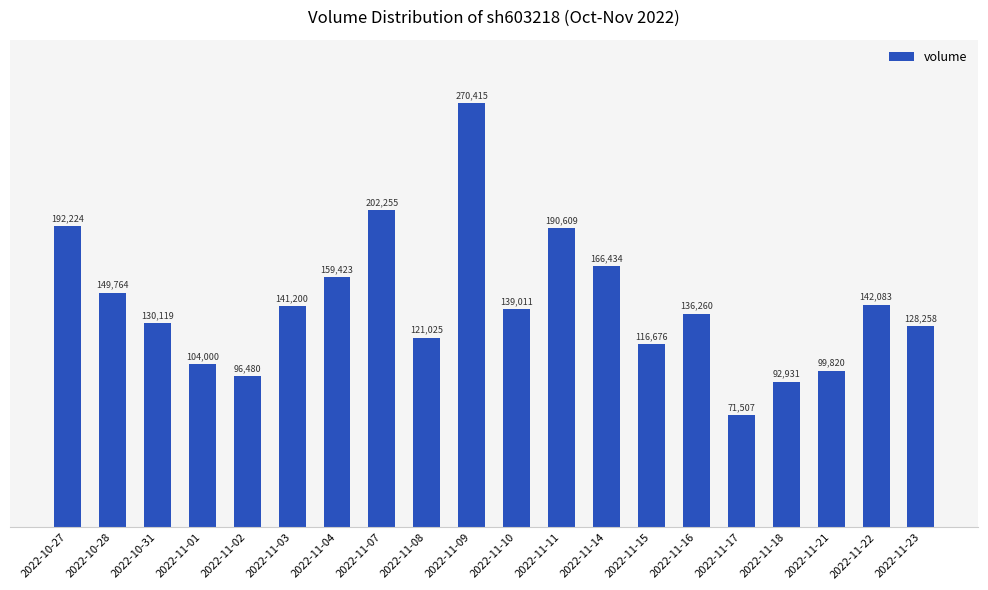

What is the sum of the values at 2022-11-02 and 2022-11-16?

232740